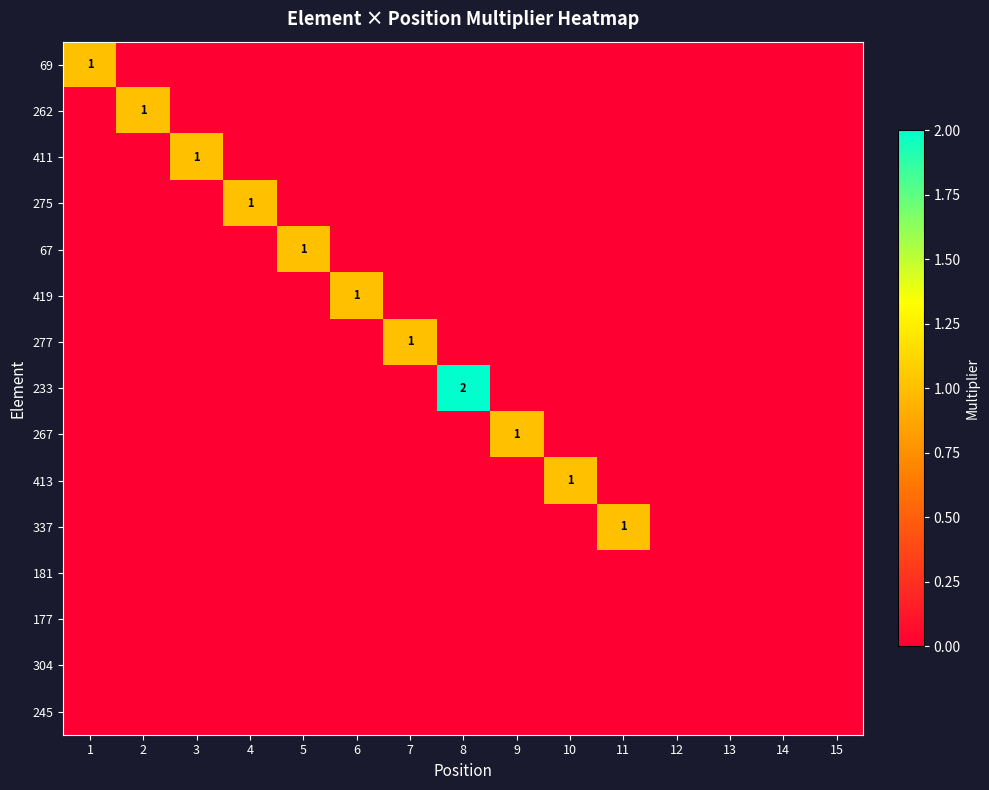

What is the difference between the highest and lowest values at 3?

1